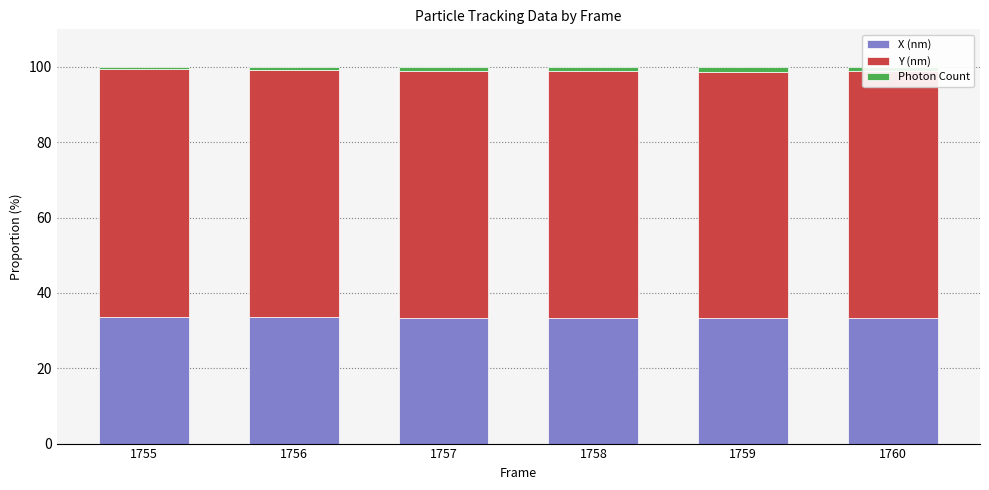

Is it true that X (nm) equals 33.4 at 1757?

True